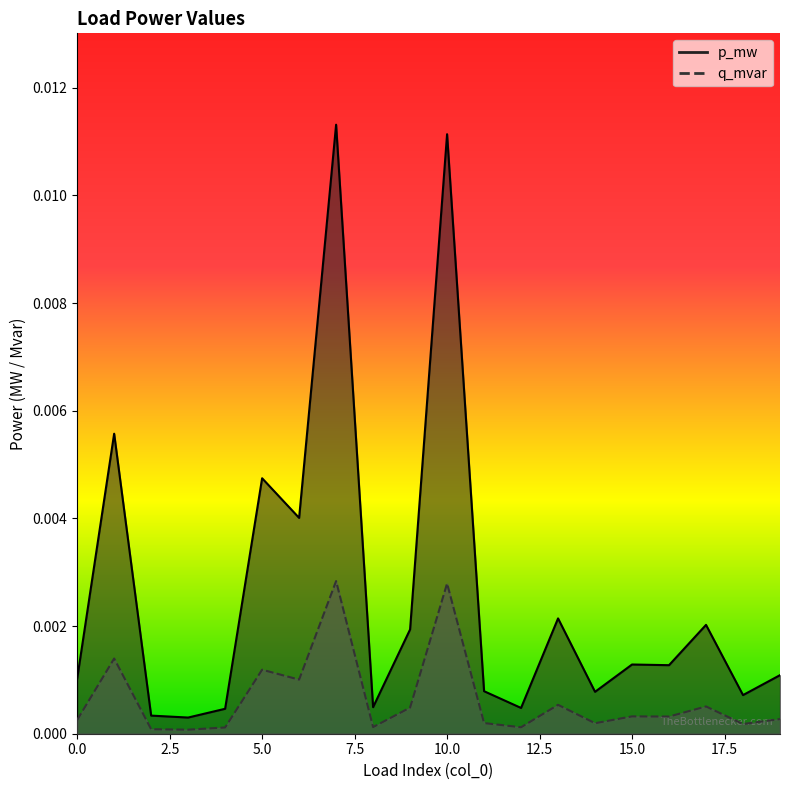

True or false: q_mvar and p_mw intersect in this chart.

False